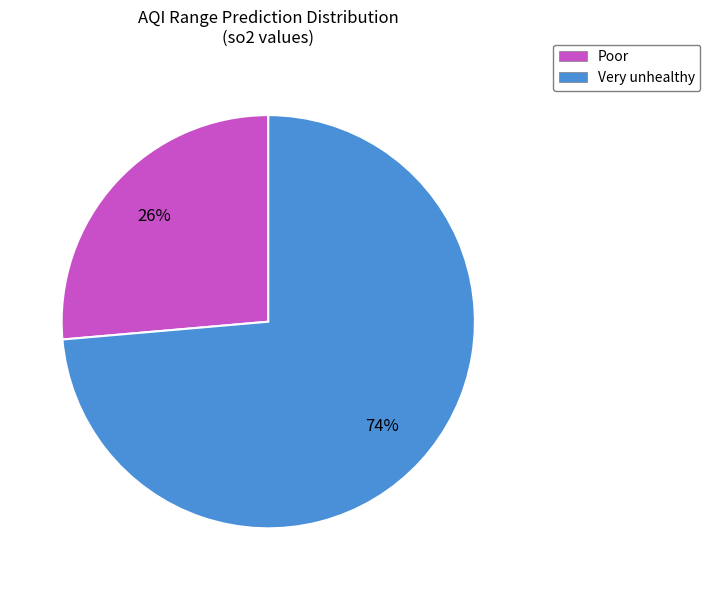

Rank the categories by value from highest to lowest.

Very unhealthy, Poor